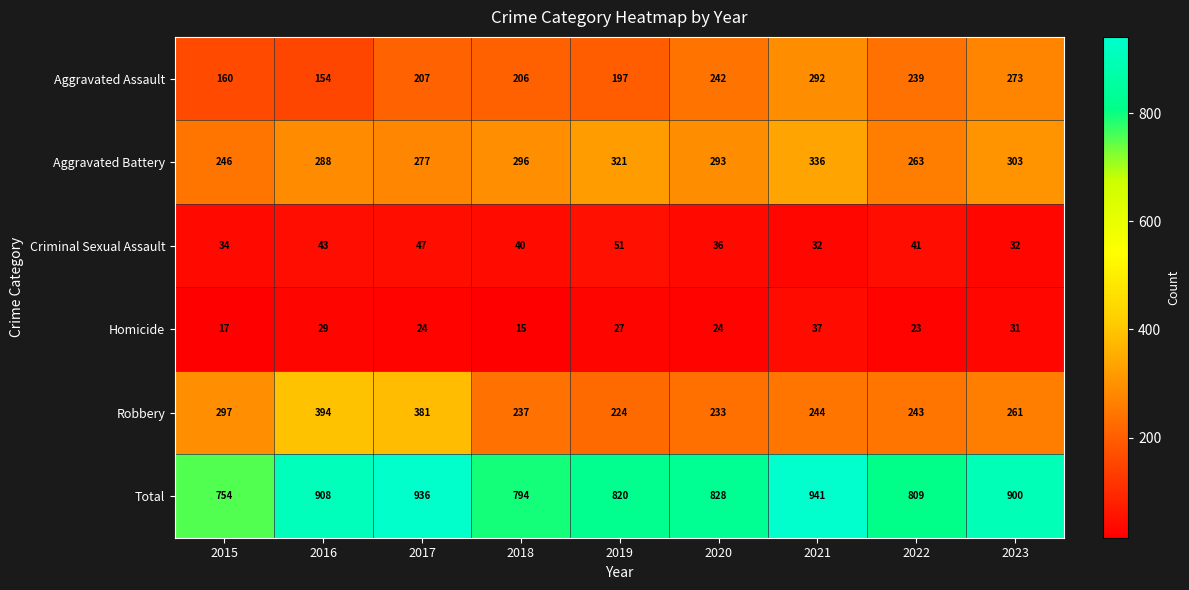

What is the total value across all series at 2021?

1882